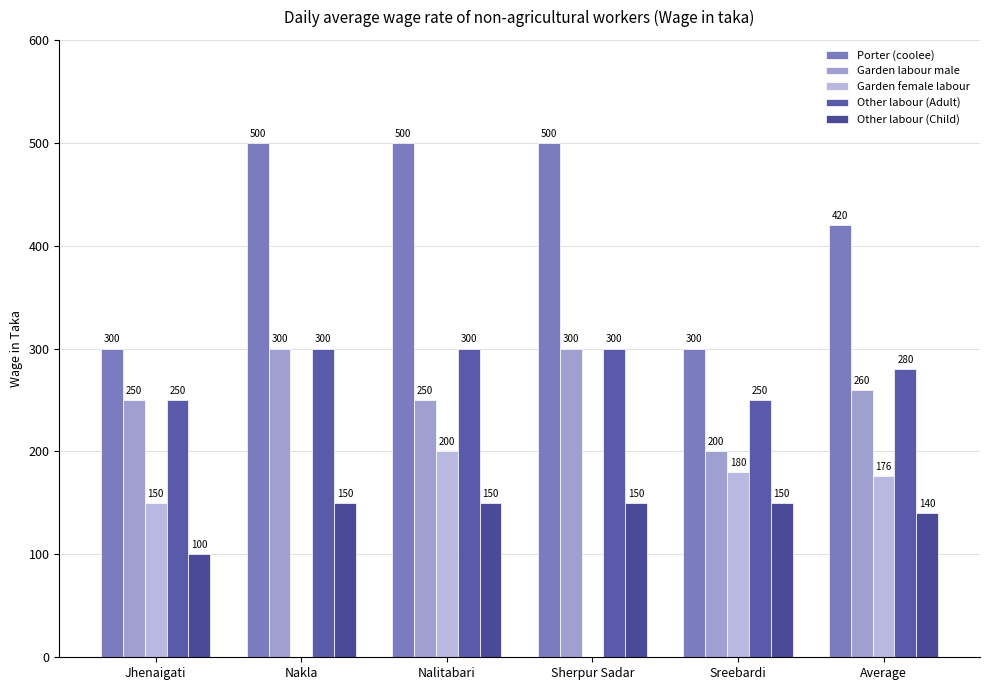

Count the number of categories in the chart.

6